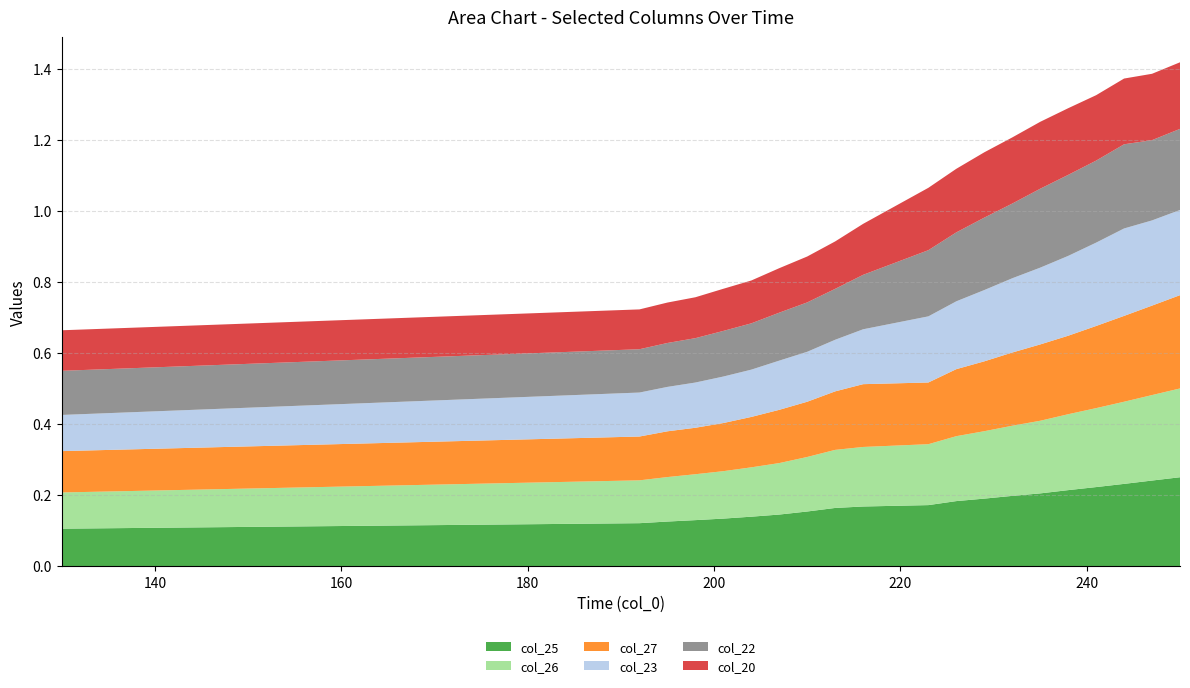

Reading left to right, transcribe all the data shown in this chart.

col_25: 0.1	0.1	0.1	0.1	0.1	0.1	0.1	0.2	0.2	0.2	0.2	0.2	0.2	0.2	0.2	0.2	0.2	0.2	0.2	0.3
col_26: 0.1	0.1	0.1	0.1	0.1	0.1	0.1	0.2	0.2	0.2	0.2	0.2	0.2	0.2	0.2	0.2	0.2	0.2	0.2	0.3
col_27: 0.1	0.1	0.1	0.1	0.1	0.1	0.1	0.2	0.2	0.2	0.2	0.2	0.2	0.2	0.2	0.2	0.2	0.2	0.3	0.3
col_23: 0.1	0.1	0.1	0.1	0.1	0.1	0.1	0.1	0.1	0.2	0.2	0.2	0.2	0.2	0.2	0.2	0.2	0.2	0.2	0.2
col_22: 0.1	0.1	0.1	0.1	0.1	0.1	0.1	0.1	0.1	0.2	0.2	0.2	0.2	0.2	0.2	0.2	0.2	0.2	0.2	0.2
col_20: 0.1	0.1	0.1	0.1	0.1	0.1	0.1	0.1	0.1	0.1	0.2	0.2	0.2	0.2	0.2	0.2	0.2	0.2	0.2	0.2